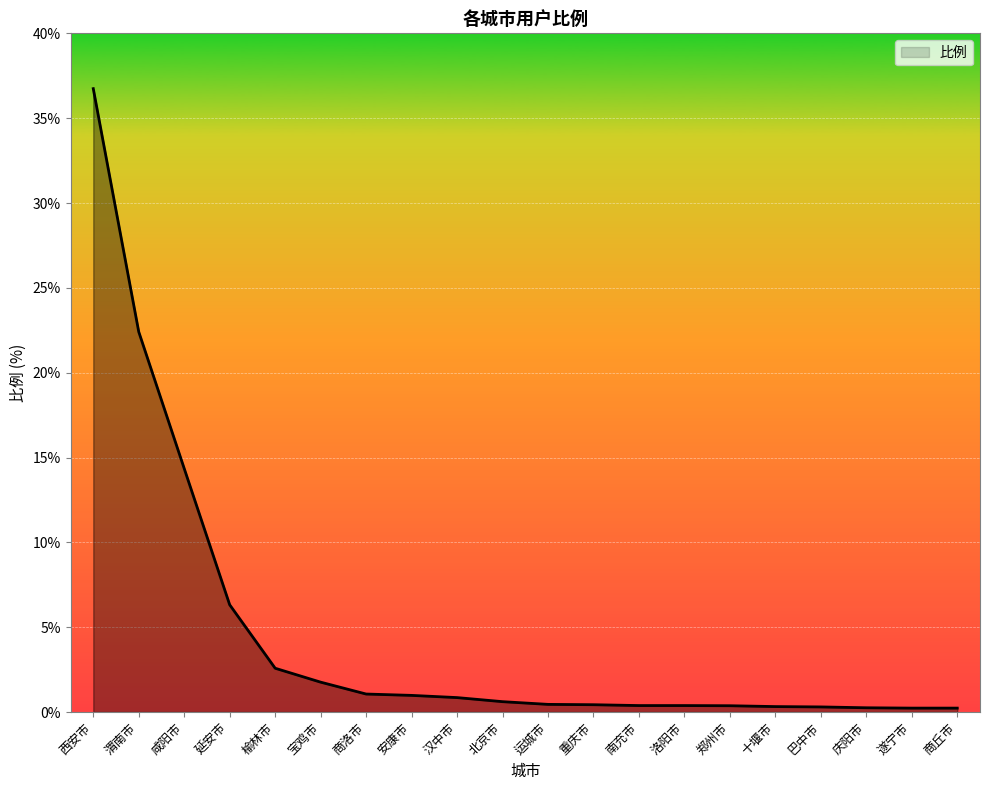

True or false: the data shows 0.6 at 北京市.

True